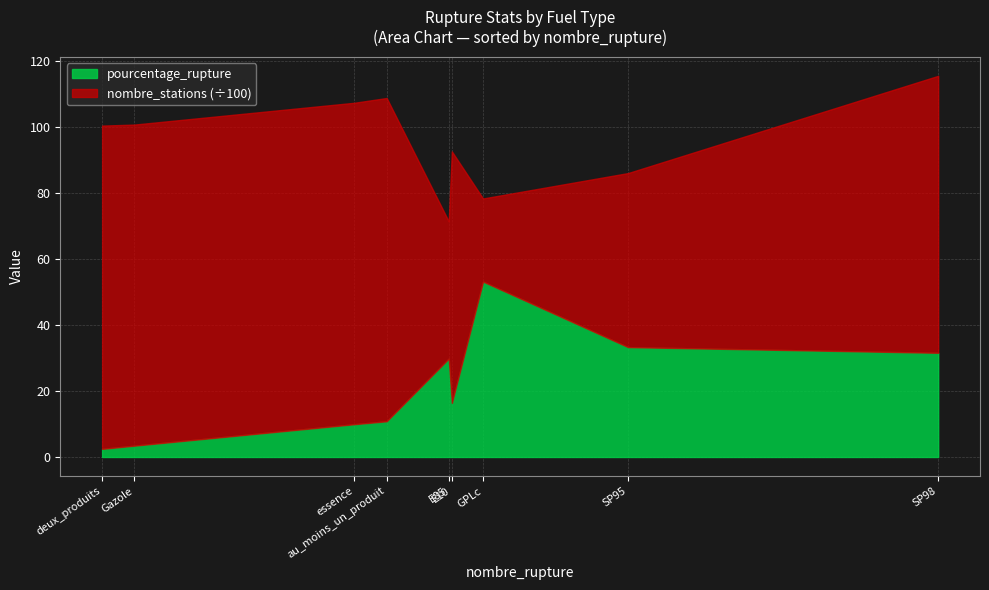

Is it true that nombre_stations equals 1216.2 at E85?

False